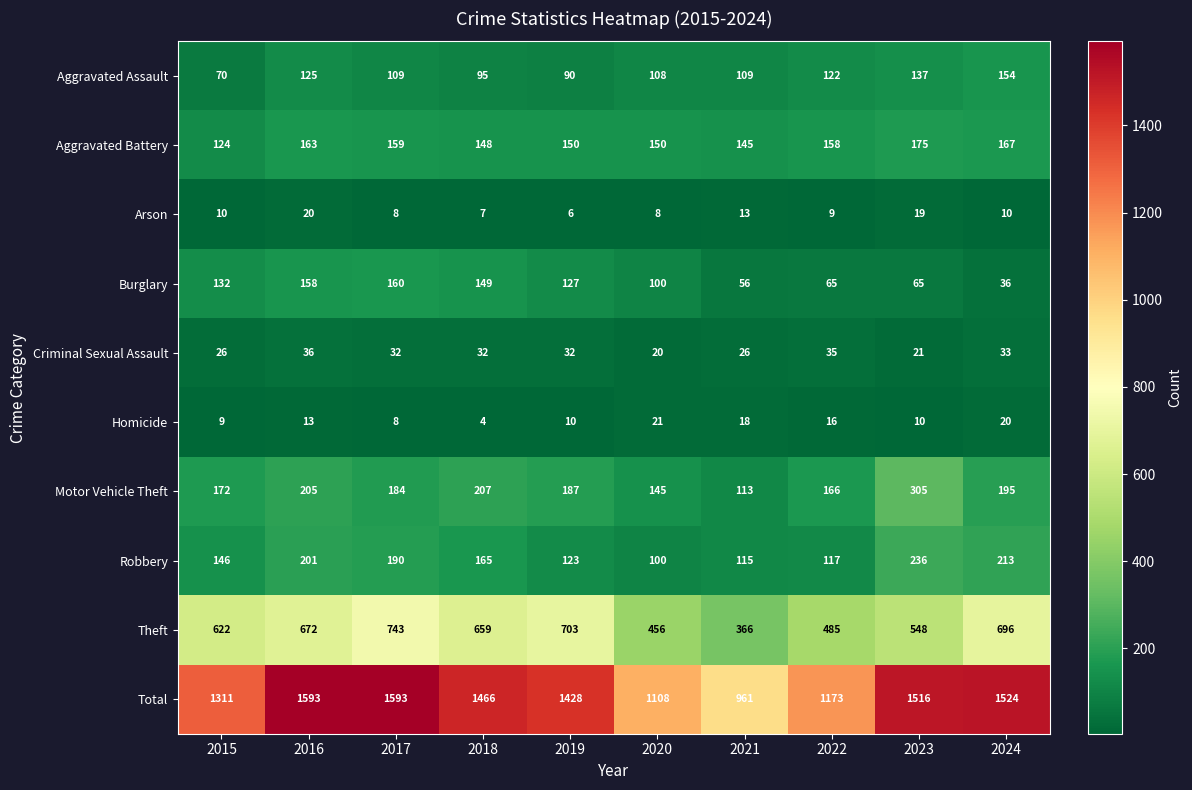

At how many categories does at least one series exceed 518?

10